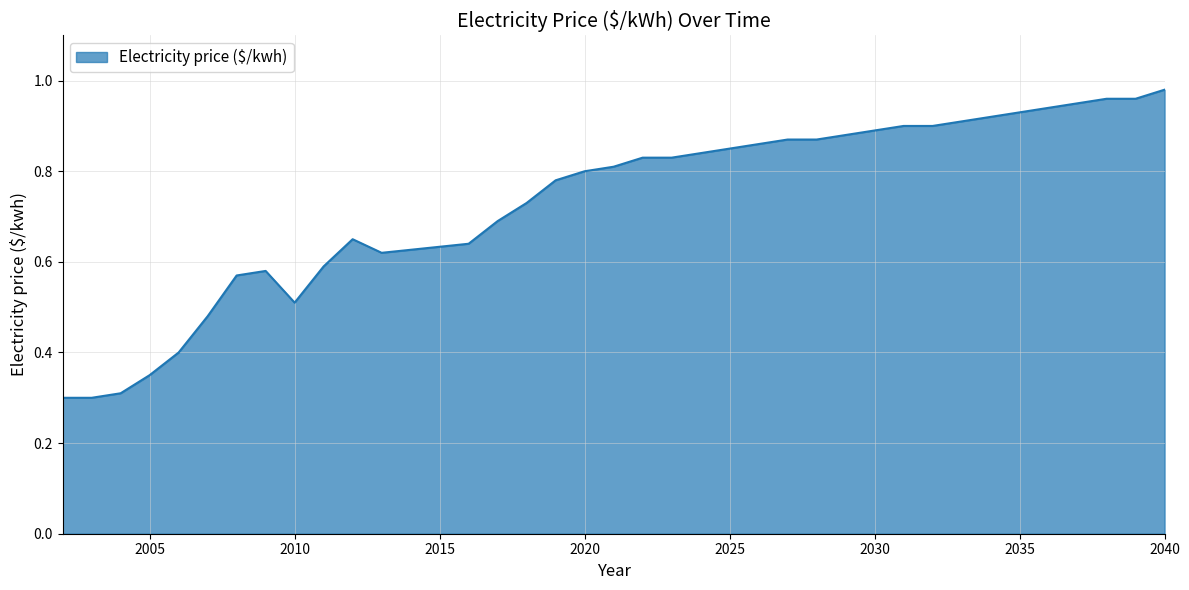

Reading right to left, extract all data points from this chart.

2040=1.0	2039=1.0	2038=1.0	2037=0.9	2036=0.9	2035=0.9	2034=0.9	2033=0.9	2032=0.9	2031=0.9	2030=0.9	2029=0.9	2028=0.9	2027=0.9	2026=0.9	2025=0.8	2024=0.8	2023=0.8	2022=0.8	2021=0.8	2020=0.8	2019=0.8	2018=0.7	2017=0.7	2016=0.6	2013=0.6	2012=0.7	2011=0.6	2010=0.5	2009=0.6	2008=0.6	2007=0.5	2006=0.4	2005=0.3	2004=0.3	2003=0.3	2002=0.3